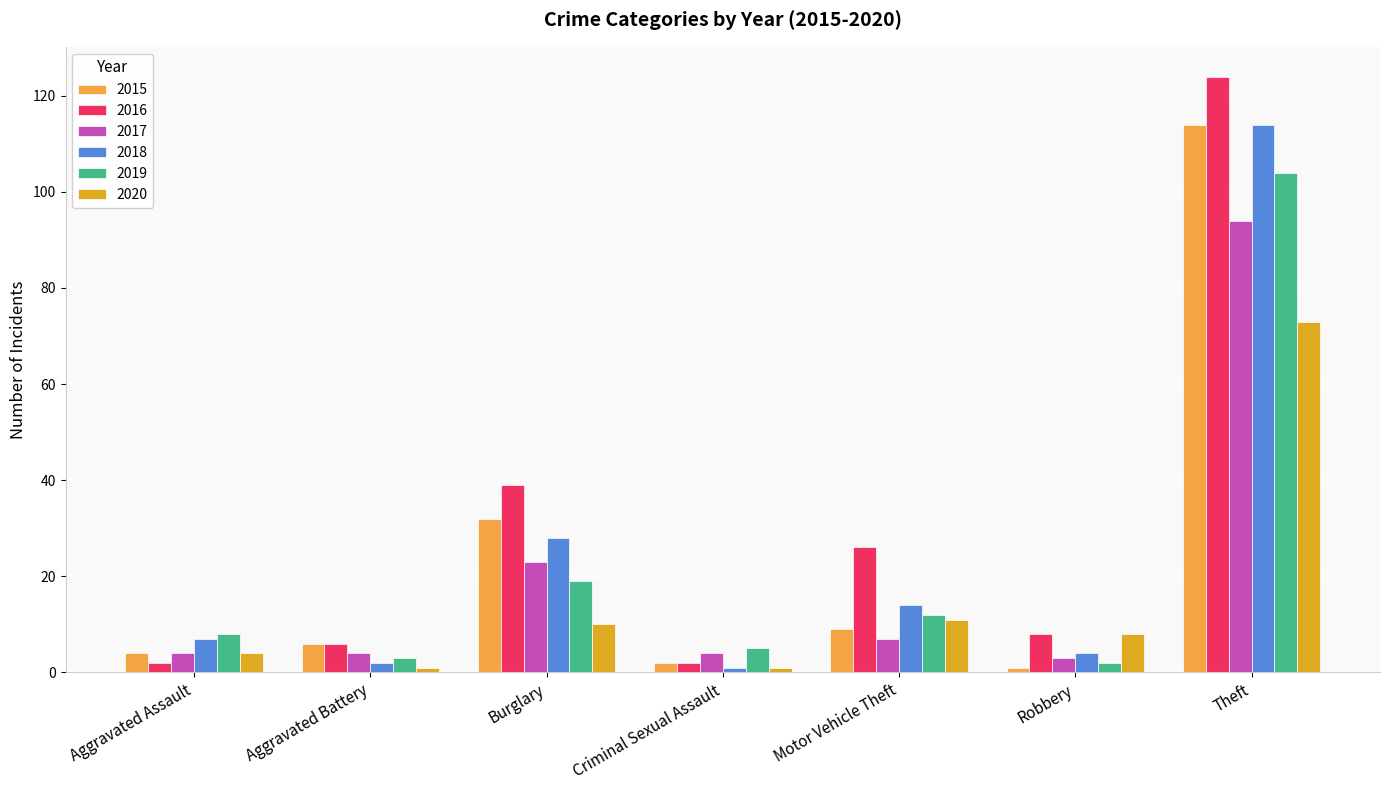

The value of 2015 at Aggravated Battery is 2. True or false?

False